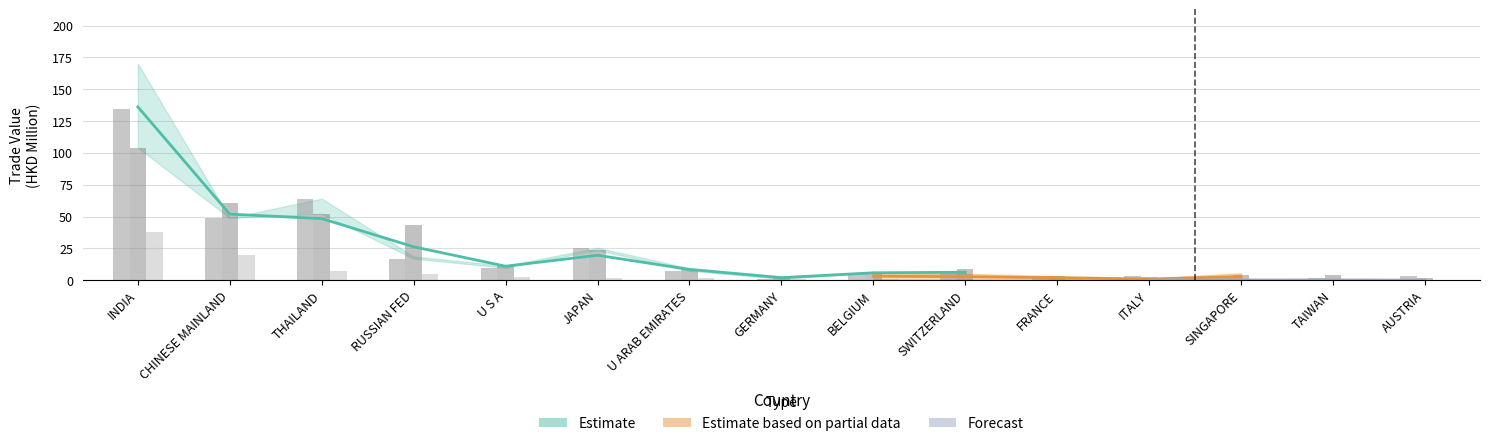

The 202004 series shows 2.2 at U S A. True or false?

True